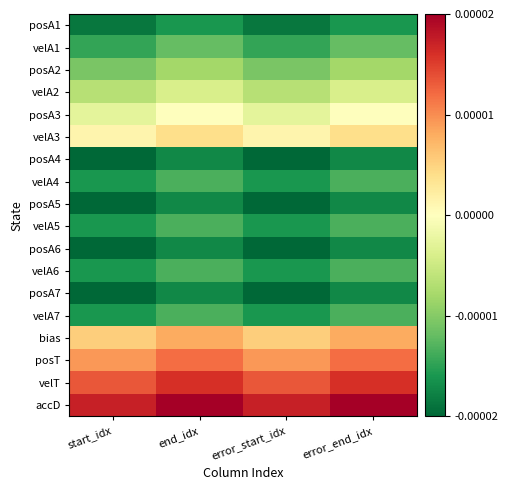

At end_idx, list the series in order from largest to smallest.

accD, velT, posT, bias, velA3, posA3, velA2, posA2, velA1, velA4, velA5, velA6, velA7, posA1, posA4, posA5, posA6, posA7